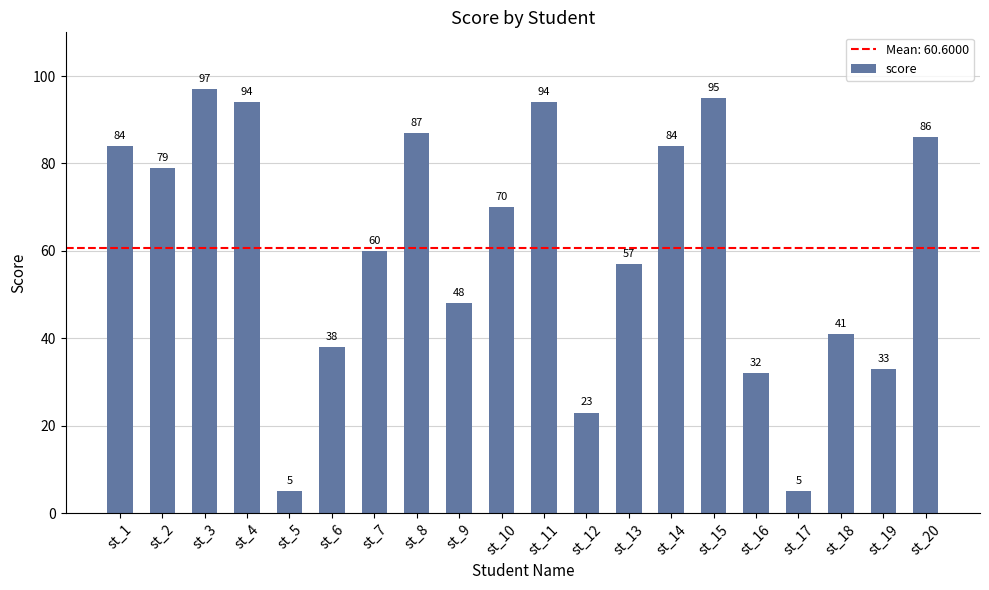

The chart shows a value of 84 at st_14. True or false?

True